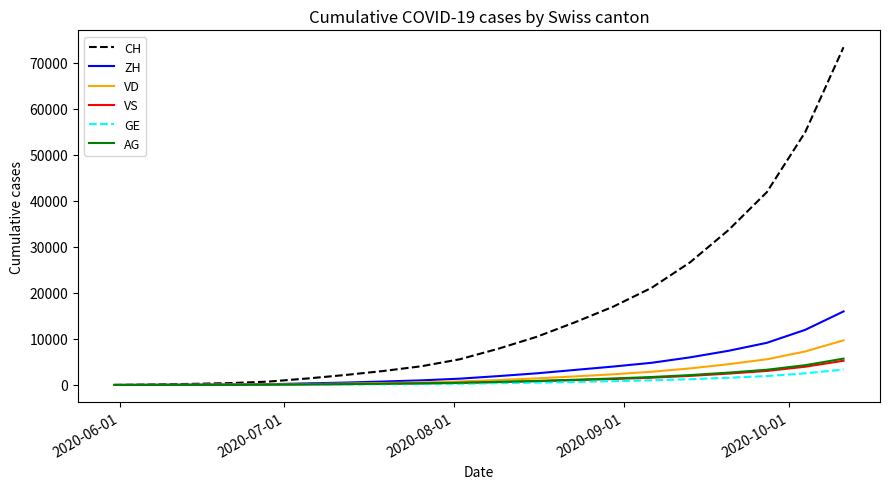

What is the maximum value for AG?

5723